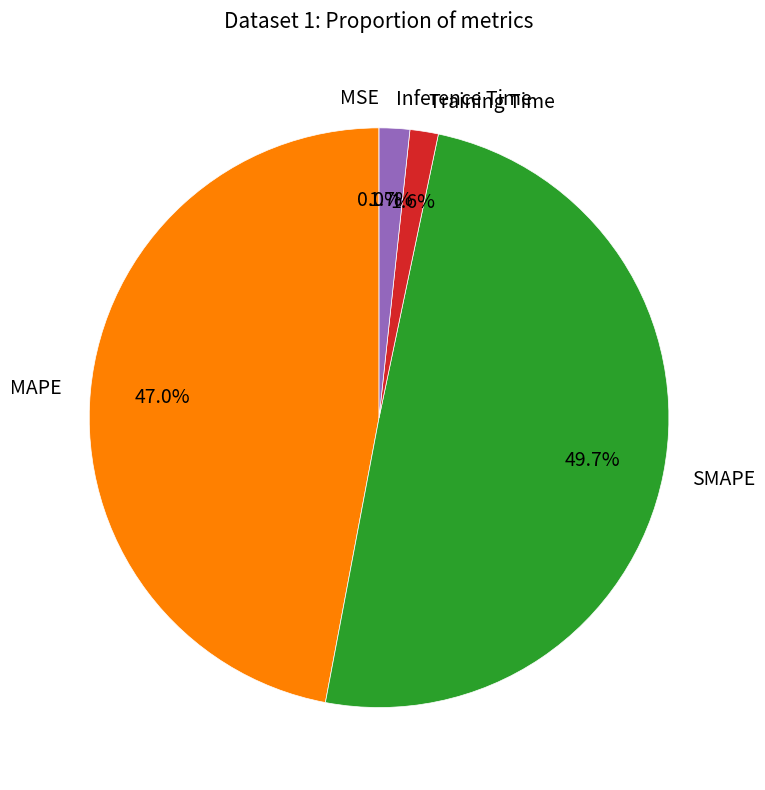

Between MAPE and SMAPE, which is larger?

SMAPE